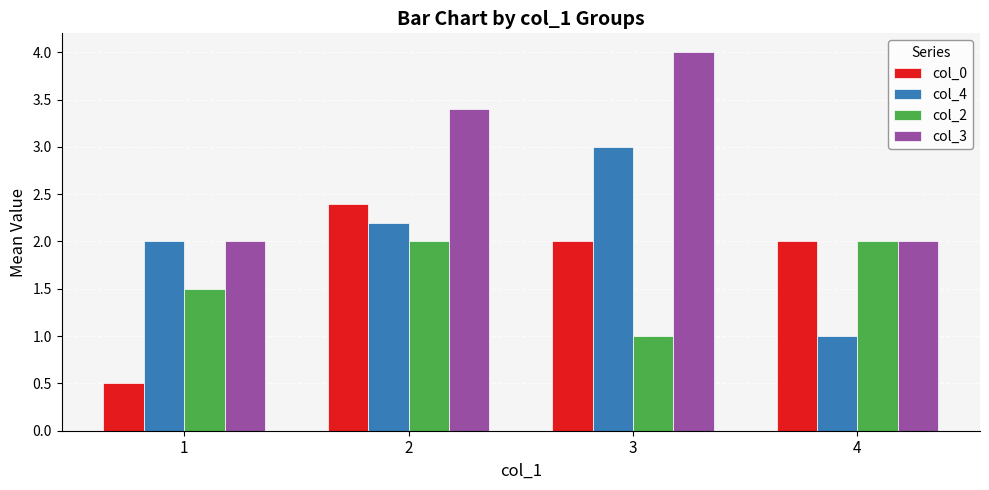

Reading right to left, list all the values displayed in this chart.

col_0: 4=2.0	3=2.0	2=2.4	1=0.5
col_4: 4=1.0	3=3.0	2=2.2	1=2.0
col_2: 4=2.0	3=1.0	2=2.0	1=1.5
col_3: 4=2.0	3=4.0	2=3.4	1=2.0